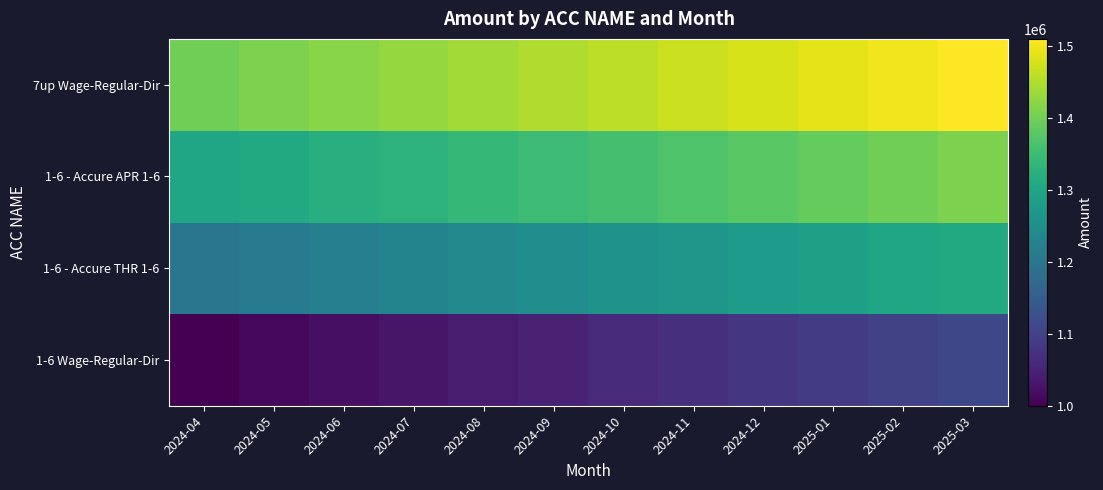

At how many categories does at least one series exceed 1062638?

12